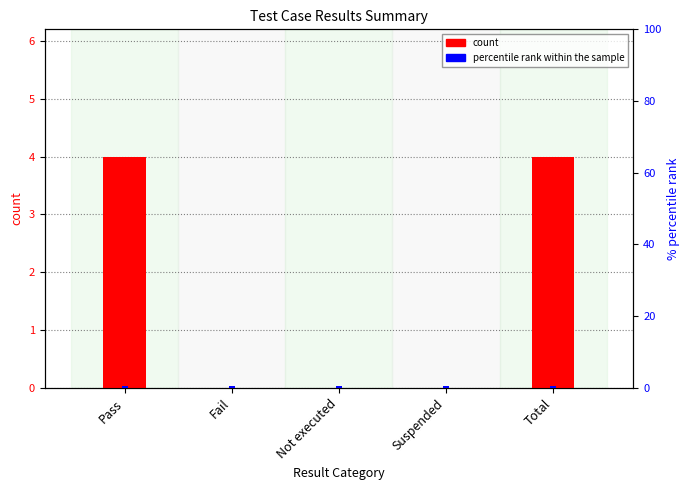

How many values in the count series exceed 0?

2